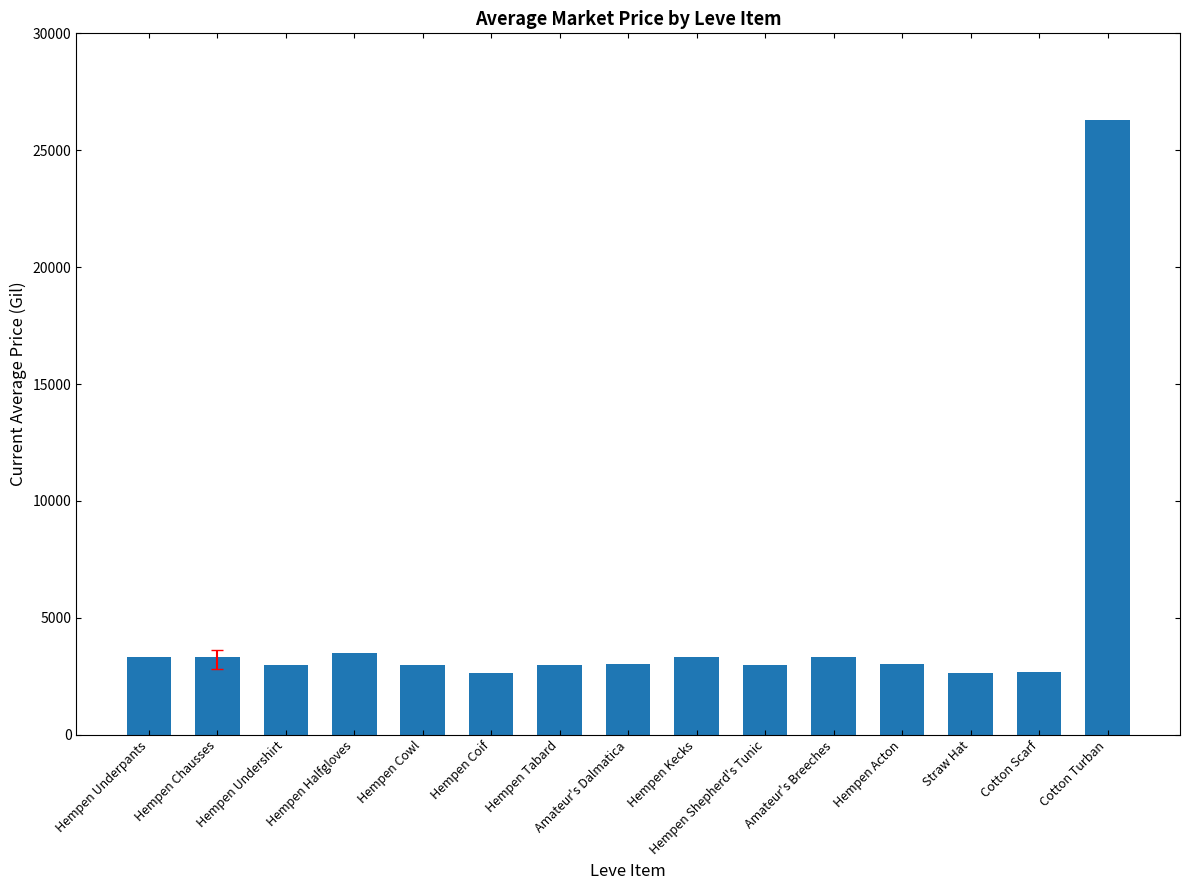

Count the number of categories in the chart.

15